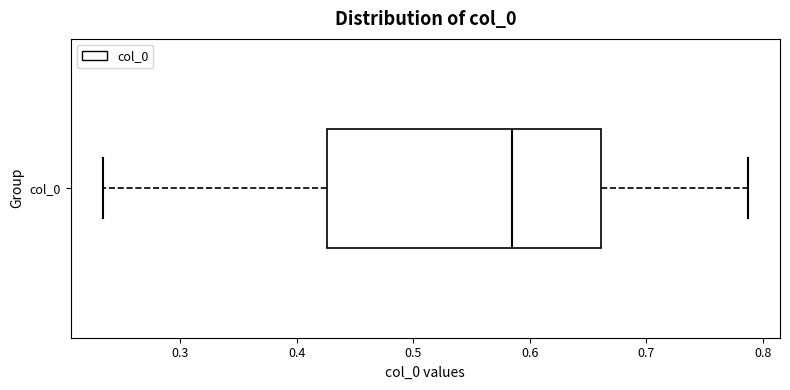

Transcribe this box plot: give where the median line is, the range the box spans, and where the two whiskers end, as read against the x-axis. The values are not printed on the chart, so give them approximately, as read against the axis.

median 0.58, box 0.43 to 0.66, whiskers 0.23 to 0.79